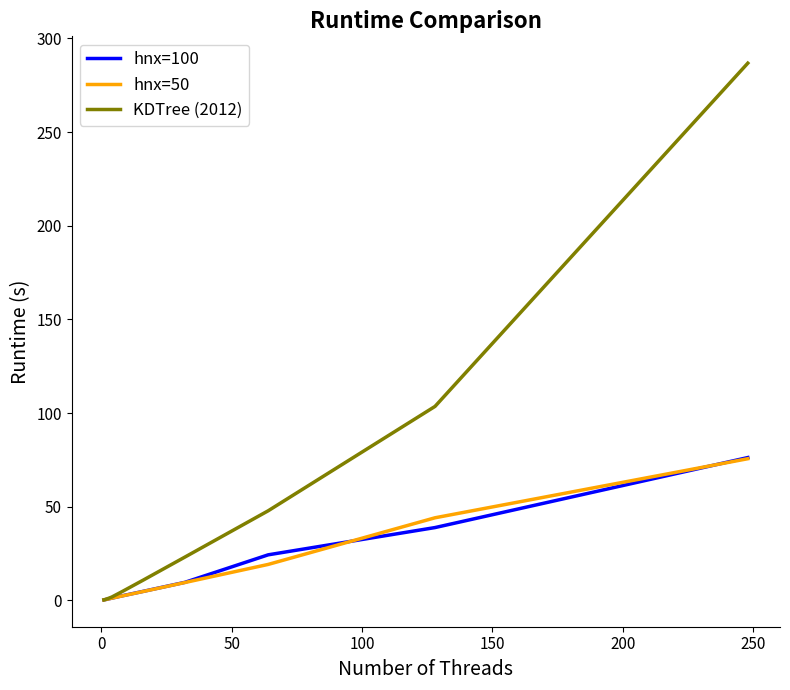

Which series has the widest spread of values?

KDTree (2012)